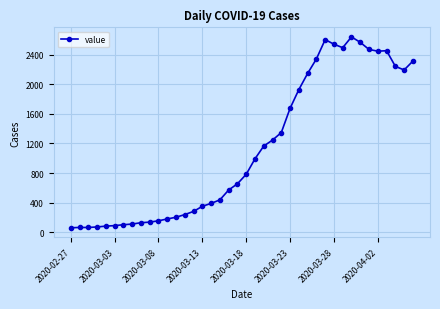

What is the difference between the maximum and minimum values?

2578